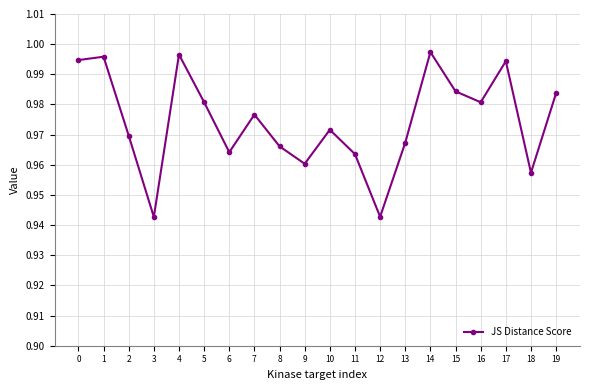

How many lines are shown in the chart?

1